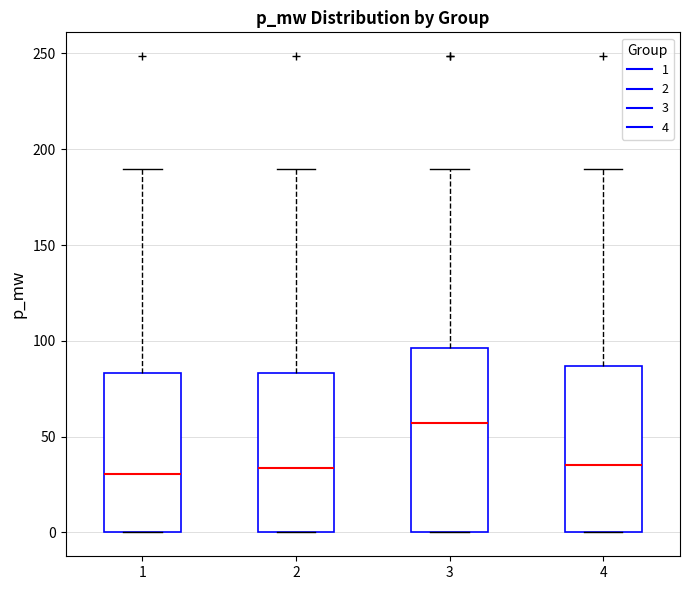

Where is the upper edge of the box at x = 1 on the y-axis? The values are not printed on the chart, so give them approximately, as read against the axis.

85